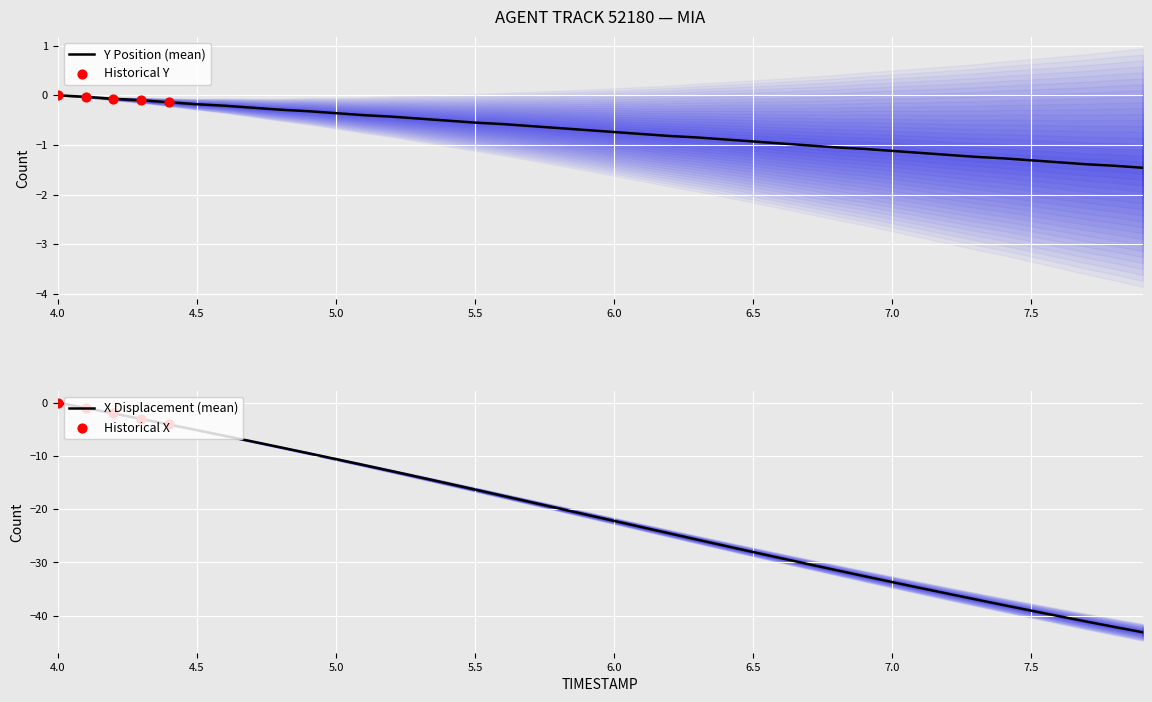

At how many categories does at least one series exceed -34?

40